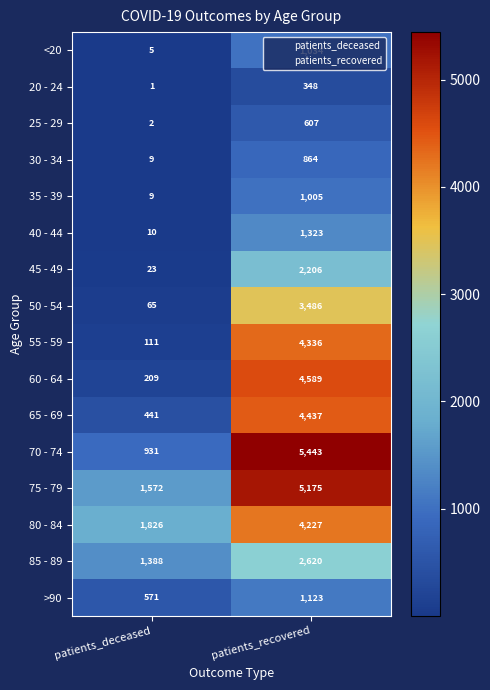

List the labels in order of >90 value, largest first.

patients_recovered, patients_deceased